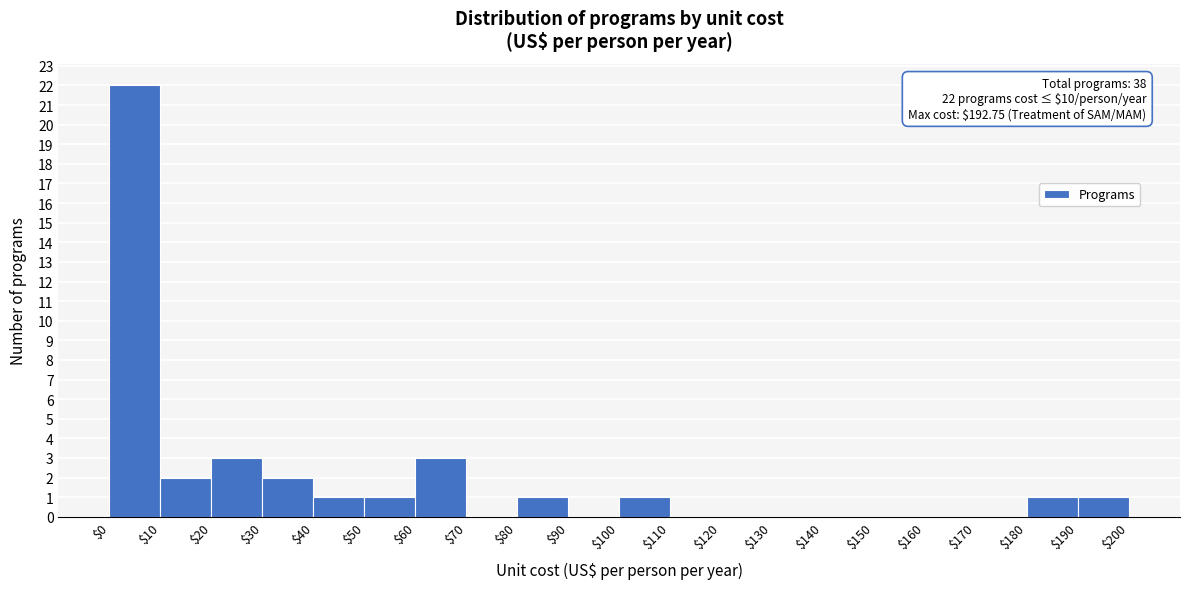

Over which range of the x-axis is the bar tallest?

$0 to $10